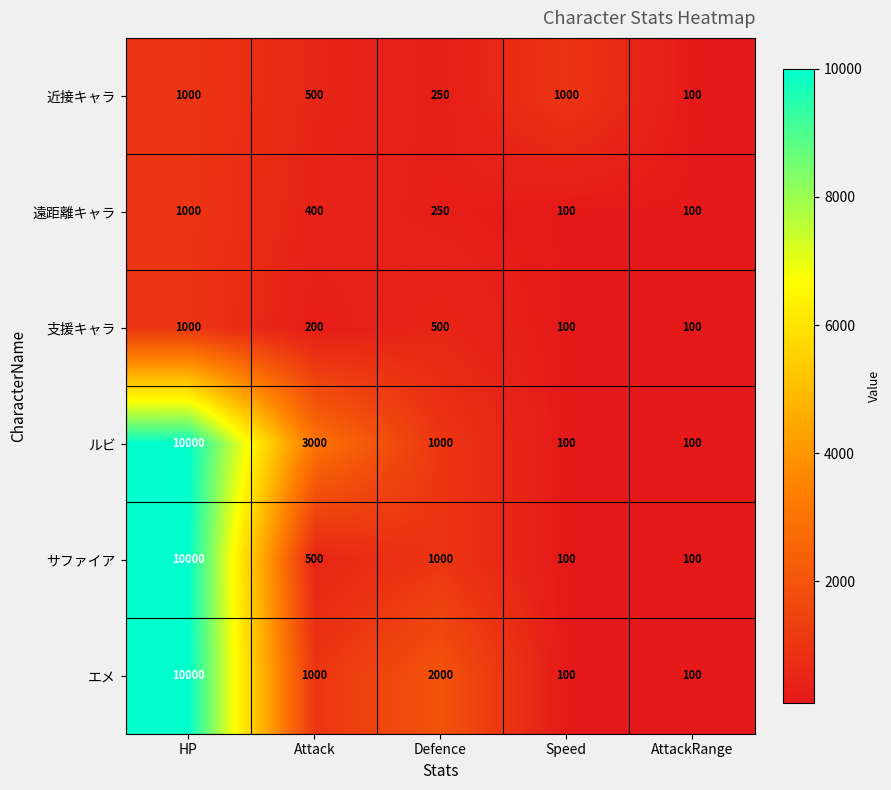

Reading left to right, list all the values displayed in this chart.

近接キャラ: HP=1000	Attack=500	Defence=250	Speed=1000	AttackRange=100
遠距離キャラ: HP=1000	Attack=400	Defence=250	Speed=100	AttackRange=100
支援キャラ: HP=1000	Attack=200	Defence=500	Speed=100	AttackRange=100
ルビ: HP=10000	Attack=3000	Defence=1000	Speed=100	AttackRange=100
サファイア: HP=10000	Attack=500	Defence=1000	Speed=100	AttackRange=100
エメ: HP=10000	Attack=1000	Defence=2000	Speed=100	AttackRange=100